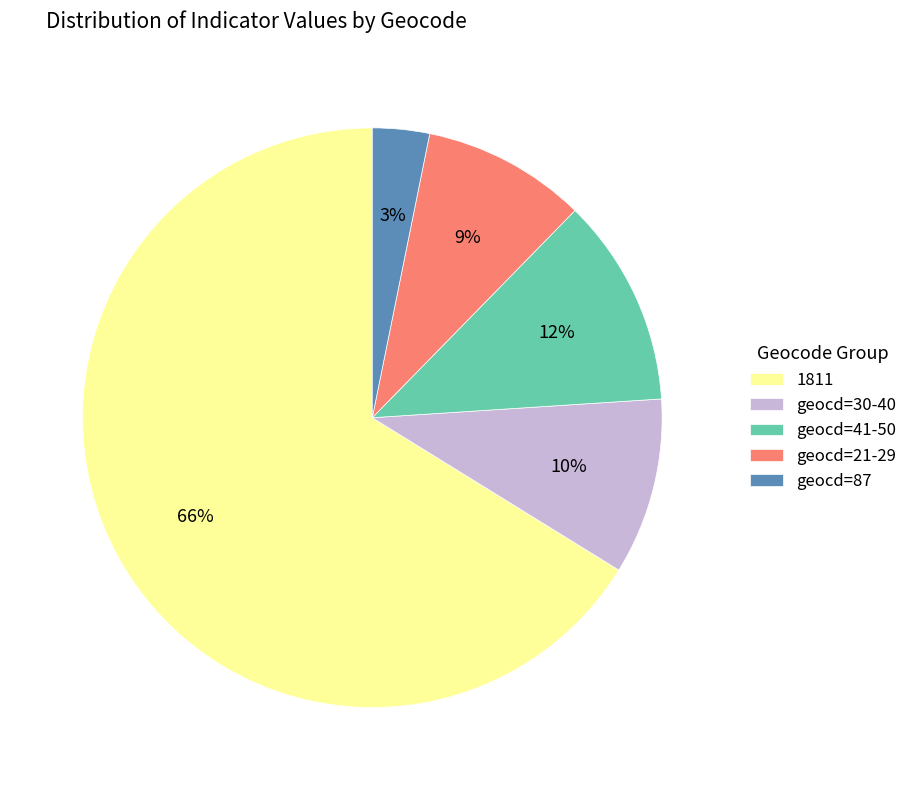

Which category has the biggest portion of the pie?

1811